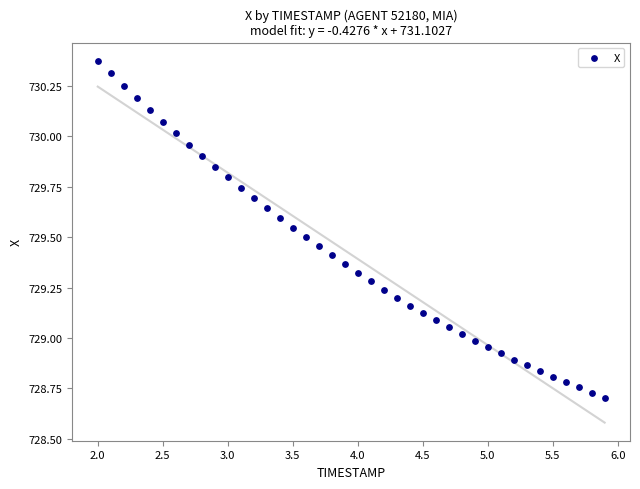

What is the range of Y values (max minus min)?

1.7